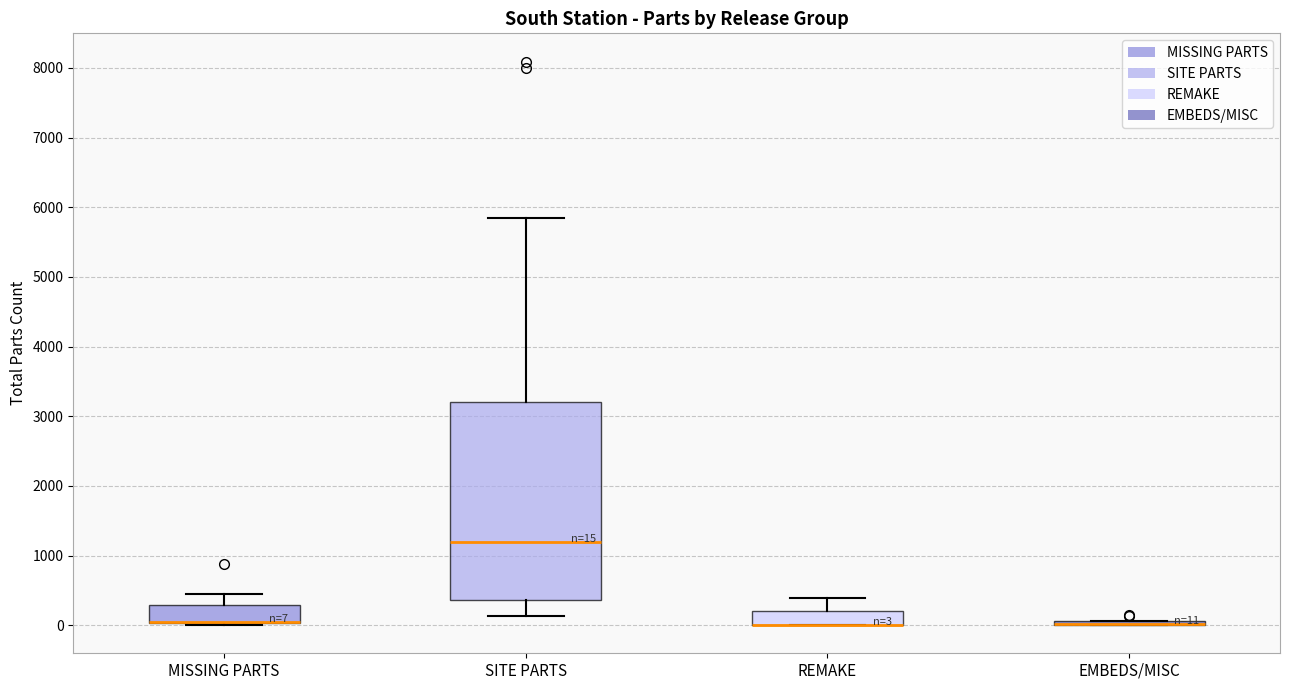

Which box is the tallest, from its lower edge to its upper edge?

SITE PARTS